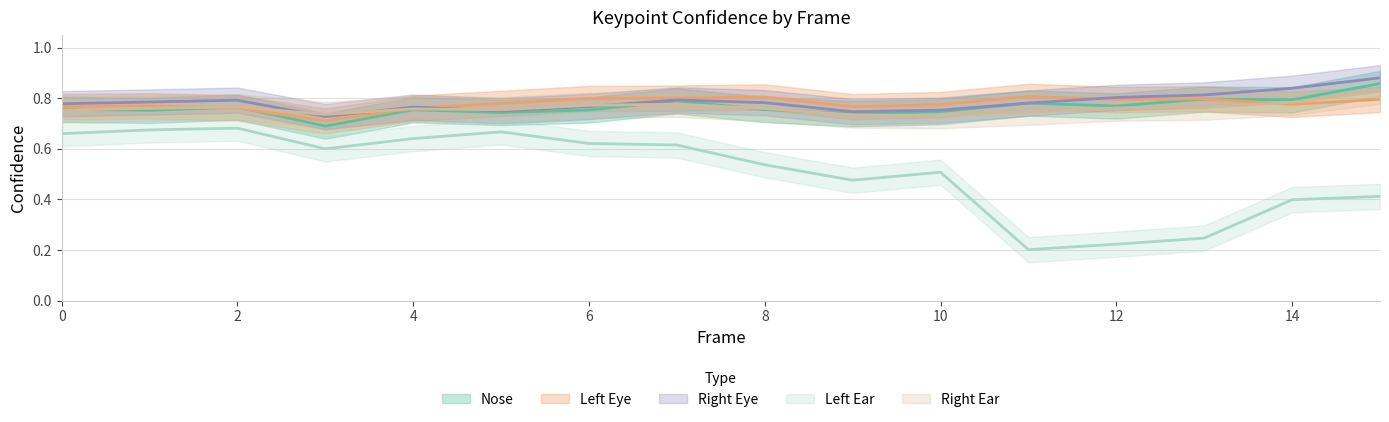

Is this an area chart (filled region under the line)?

No